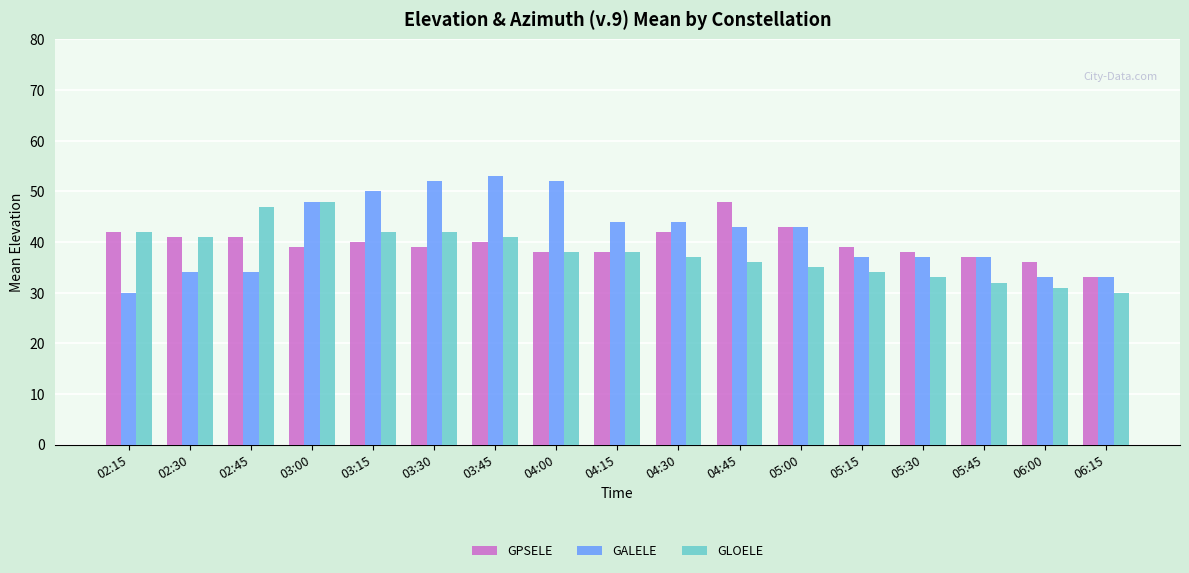

The GALELE series shows 30 at 02:15. True or false?

True